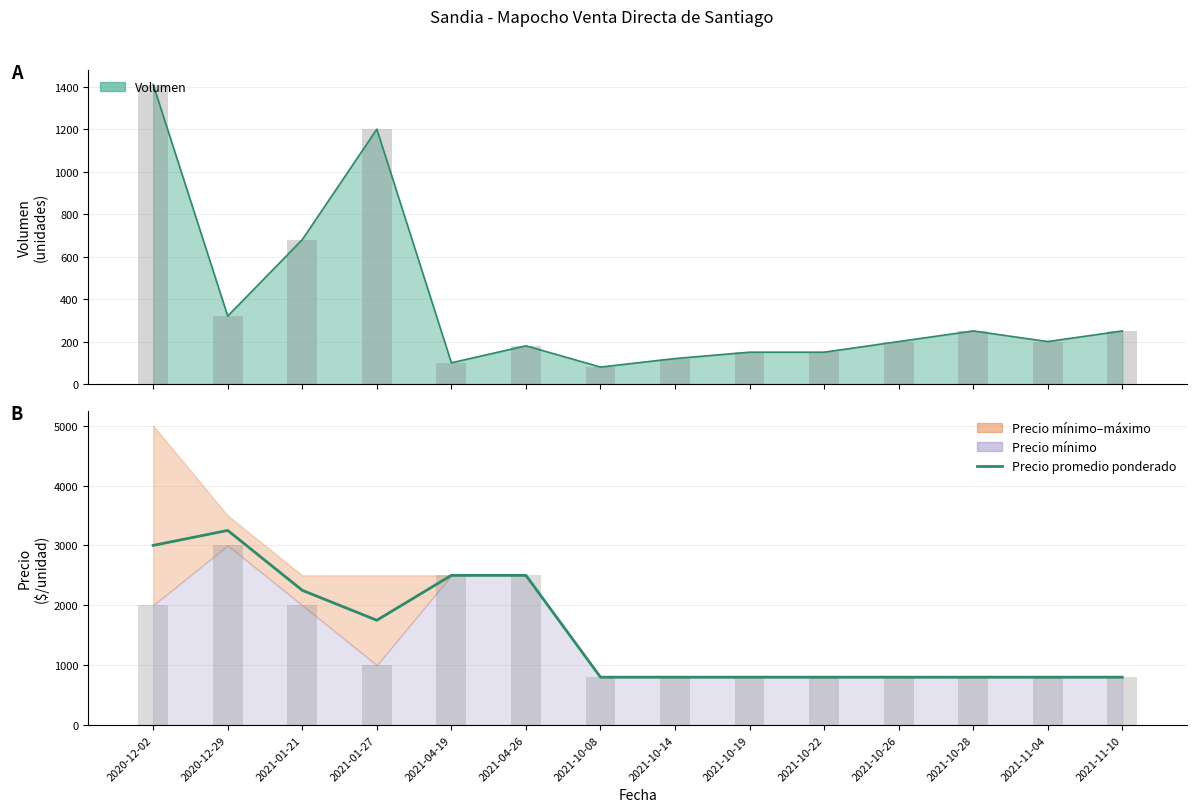

True or false: the data shows 3419 at 2021-04-19.

False